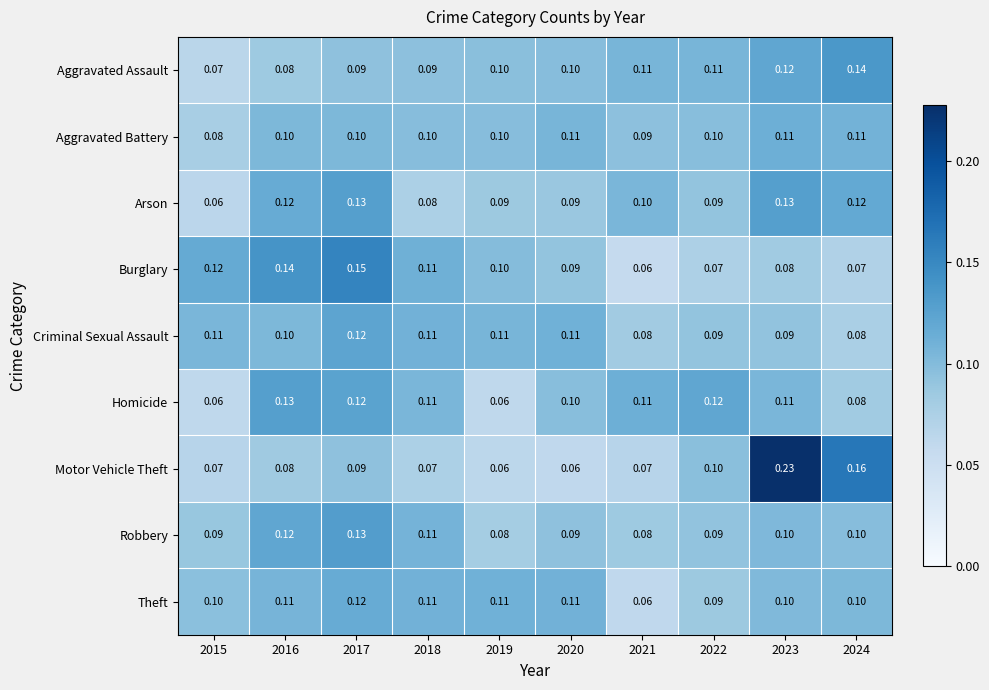

Which series changed the most between 2019 and 2020?

Homicide